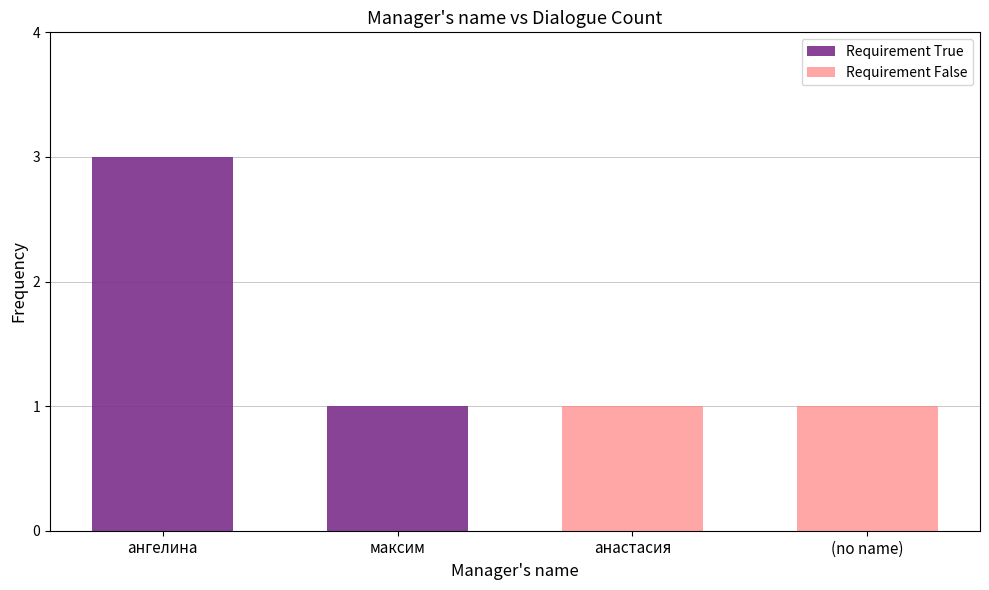

True or false: Requirement True has a value of 0 at анастасия.

True